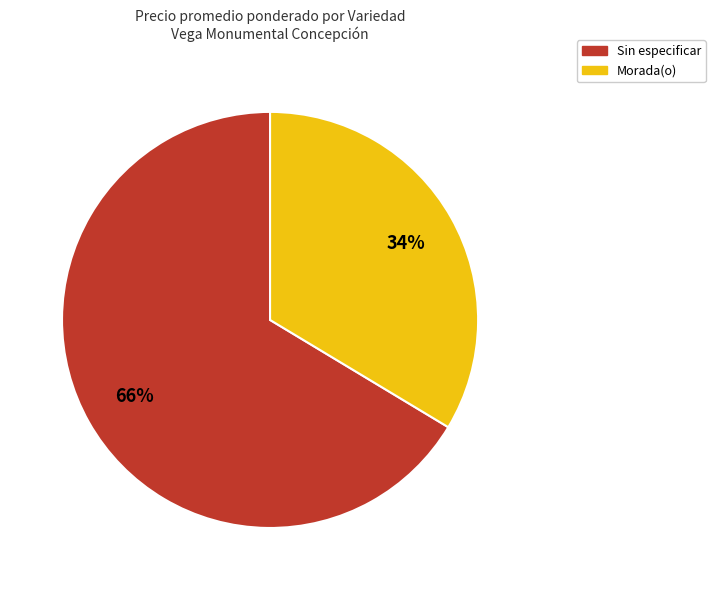

Is it true that Sin especificar is 66% of the pie?

True